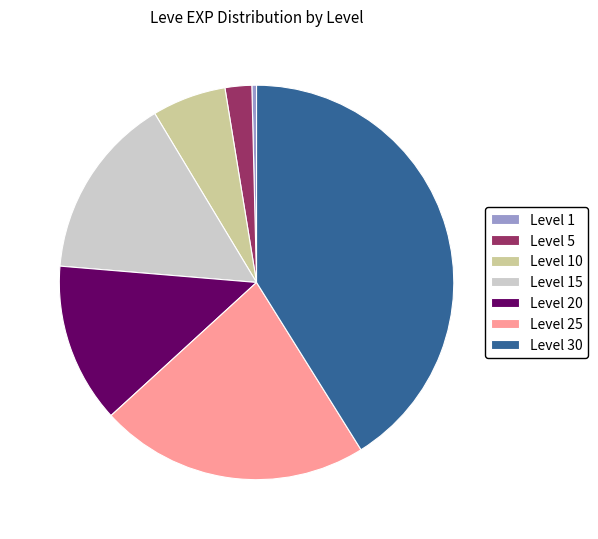

Which category has the smallest portion of the pie?

Level 1